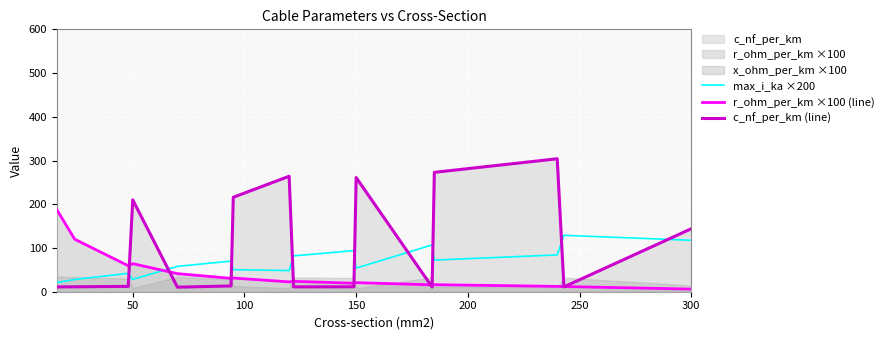

Which series ends up on top after the final intersection of r_ohm_per_km ×100 (line) and max_i_ka ×200?

max_i_ka ×200